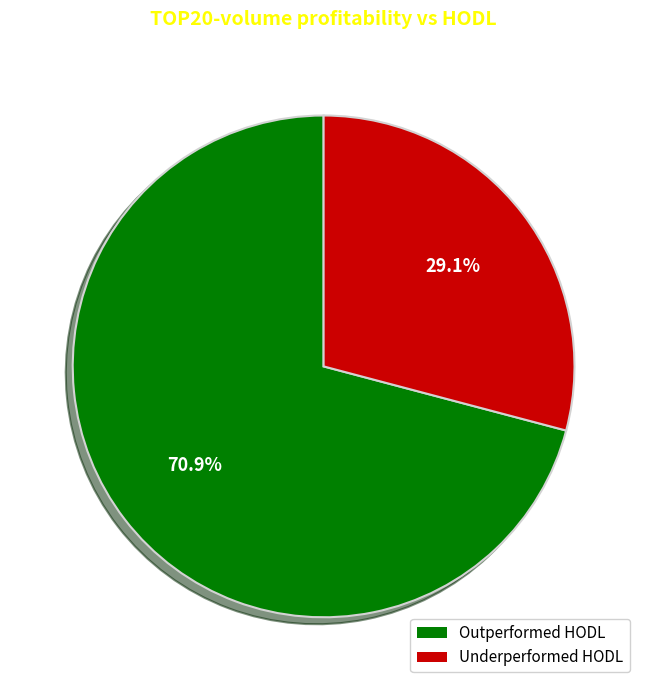

Count the number of slices in the pie.

2